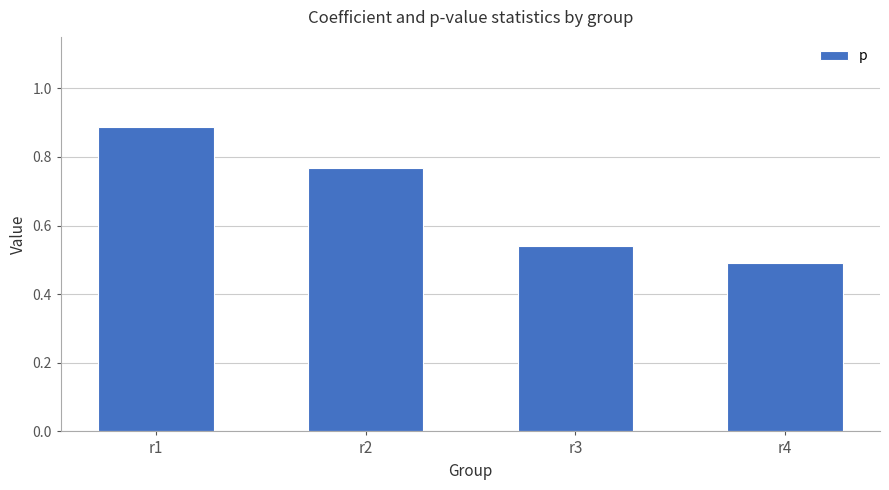

True or false: the data shows 0.5 at r3.

True